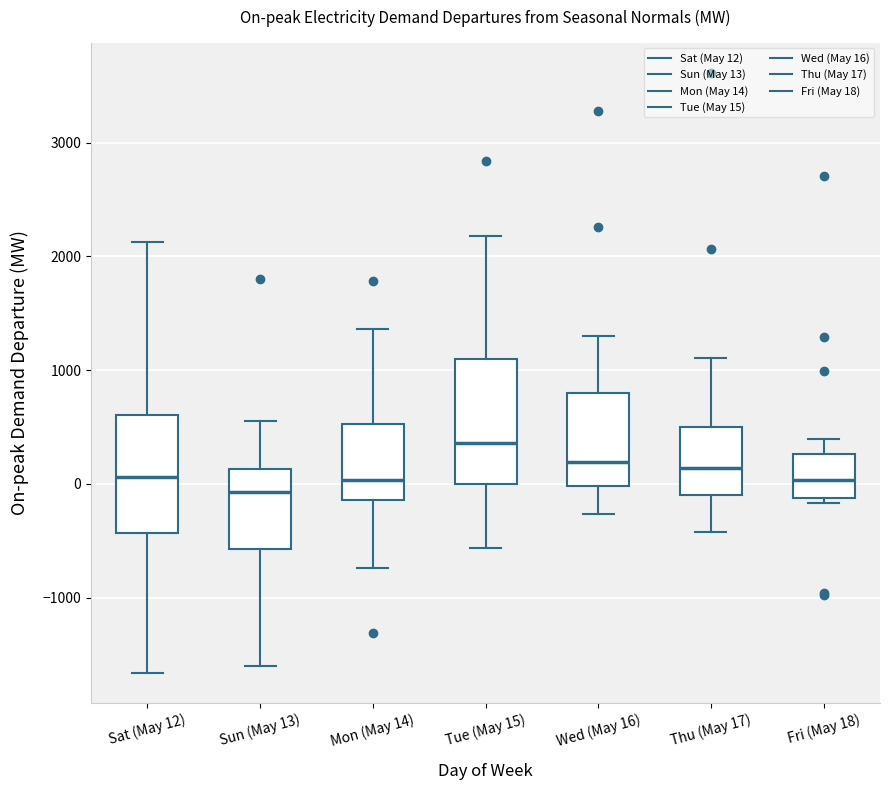

Where is the upper edge of the box for Sun (May 13) on the y-axis? The values are not printed on the chart, so give them approximately, as read against the axis.

100